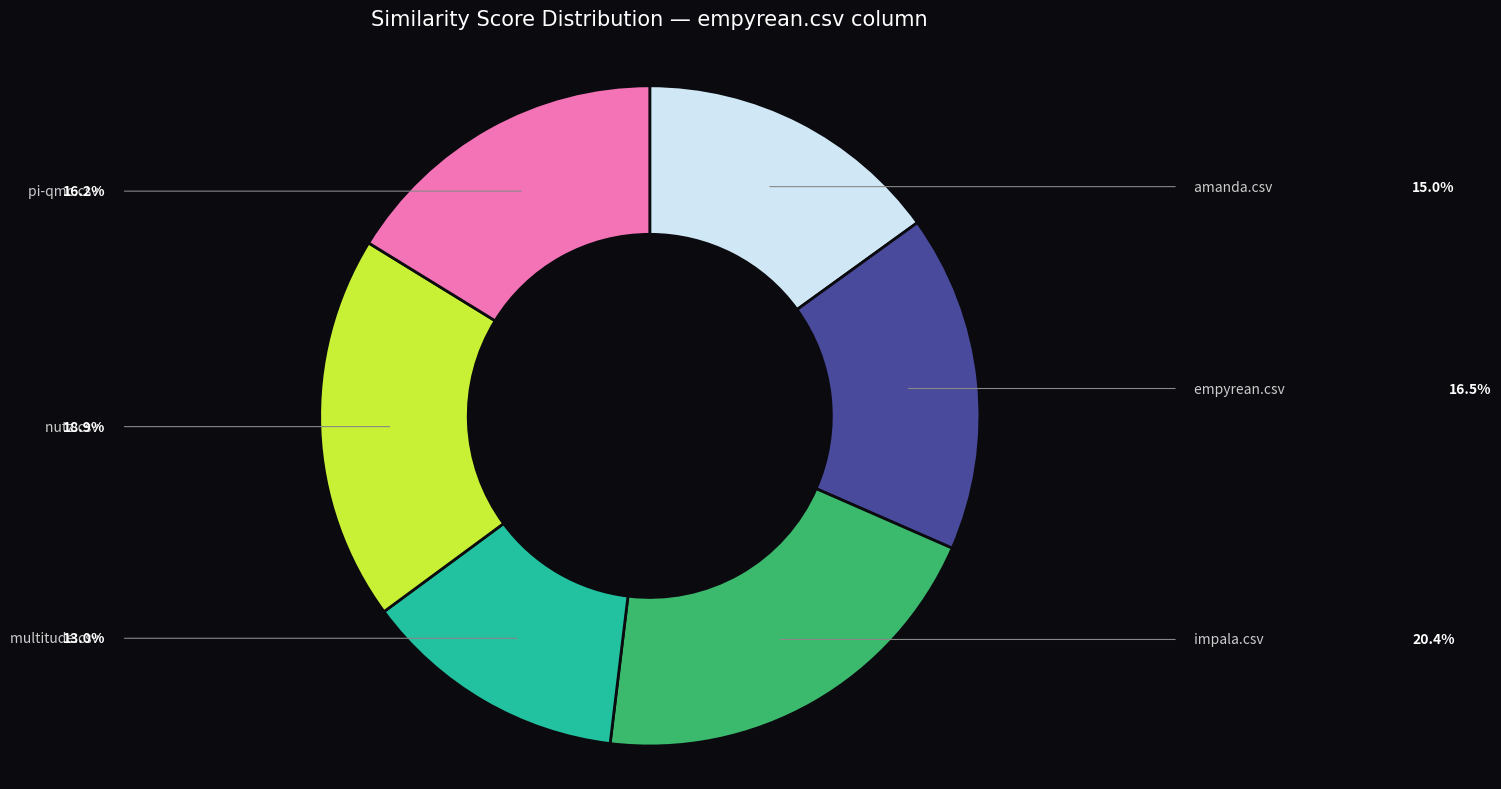

Is it true that amanda.csv is 10% of the pie?

False